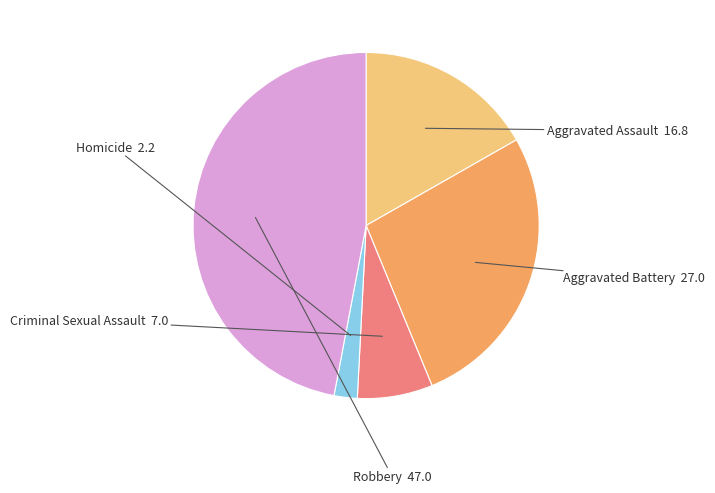

How many segments does this pie chart have?

5